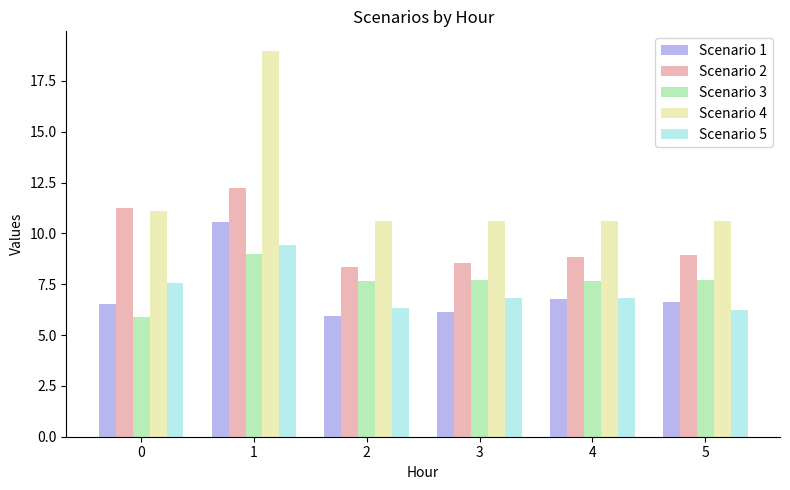

Rank the series at 1 from lowest to highest value.

Scenario 3, Scenario 5, Scenario 1, Scenario 2, Scenario 4